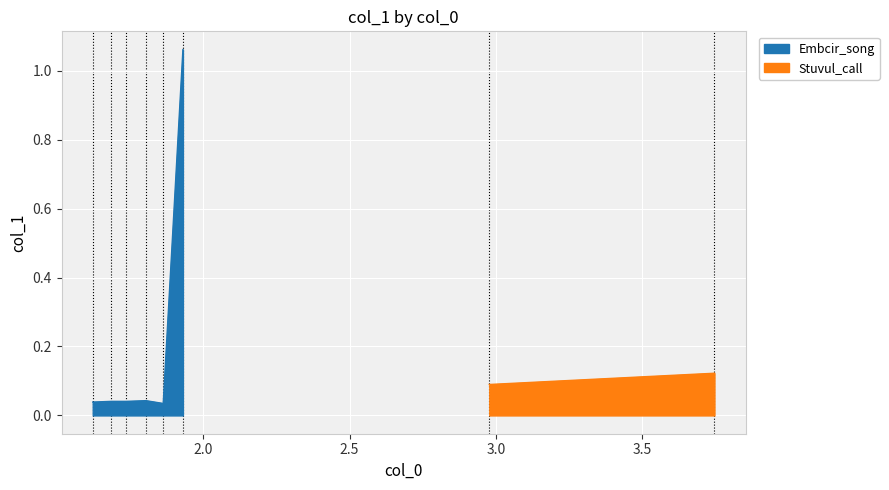

The chart shows a value of 0.4 at 4.0. True or false?

False